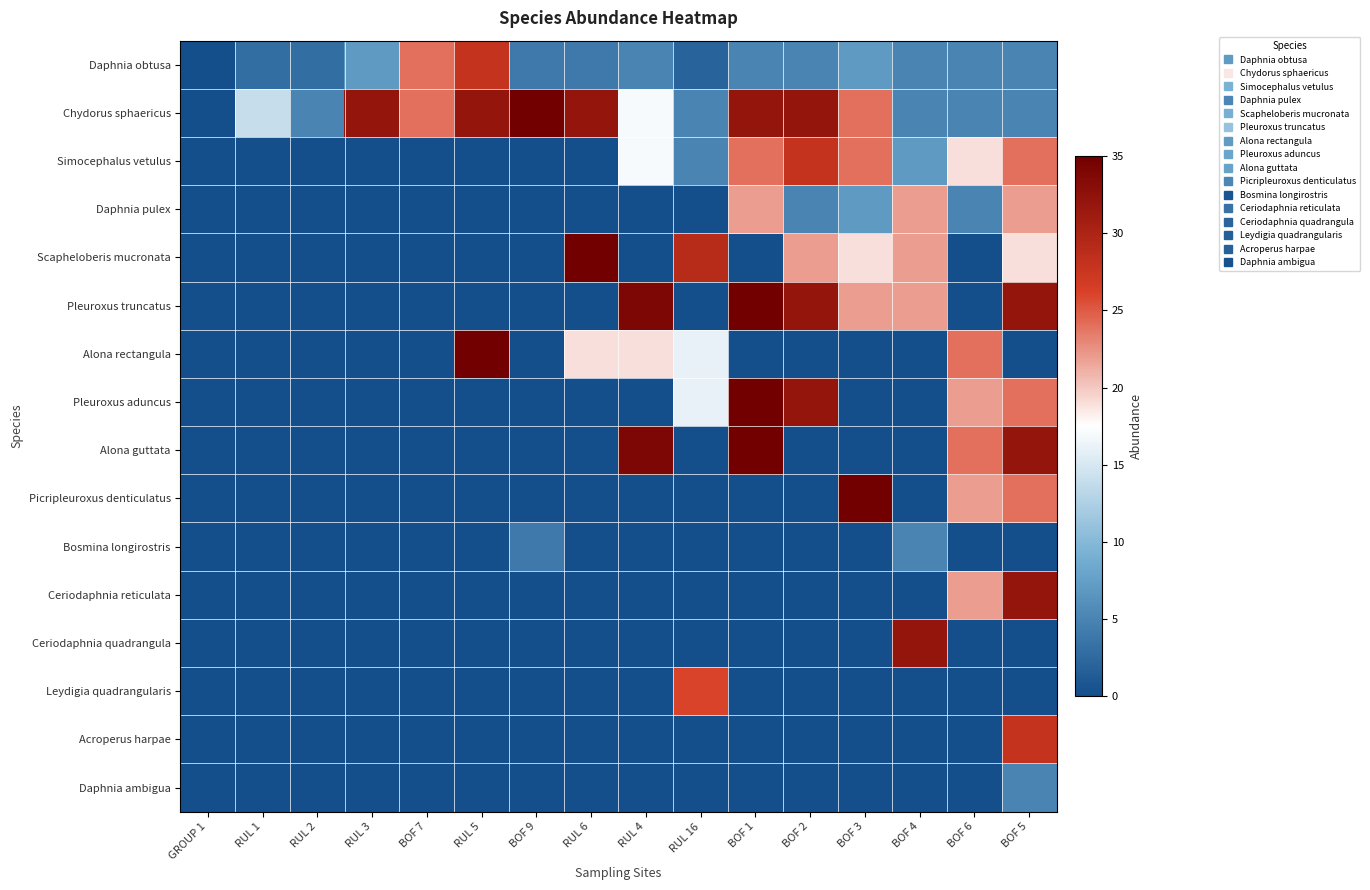

Reading right to left, list all the values displayed in this chart.

Daphnia obtusa: BOF 5=5	BOF 6=5	BOF 4=5	BOF 3=7	BOF 2=5	BOF 1=5	RUL 16=2	RUL 4=5	RUL 6=4	BOF 9=4	RUL 5=28	BOF 7=24	RUL 3=7	RUL 2=3	RUL 1=3	GROUP 1=0
Chydorus sphaericus: BOF 5=5	BOF 6=5	BOF 4=5	BOF 3=24	BOF 2=32	BOF 1=32	RUL 16=5	RUL 4=17	RUL 6=32	BOF 9=35	RUL 5=32	BOF 7=24	RUL 3=32	RUL 2=5	RUL 1=14	GROUP 1=0
Simocephalus vetulus: BOF 5=24	BOF 6=19	BOF 4=7	BOF 3=24	BOF 2=28	BOF 1=24	RUL 16=5	RUL 4=17	RUL 6=0	BOF 9=0	RUL 5=0	BOF 7=0	RUL 3=0	RUL 2=0	RUL 1=0	GROUP 1=0
Daphnia pulex: BOF 5=22	BOF 6=5	BOF 4=22	BOF 3=7	BOF 2=5	BOF 1=22	RUL 16=0	RUL 4=0	RUL 6=0	BOF 9=0	RUL 5=0	BOF 7=0	RUL 3=0	RUL 2=0	RUL 1=0	GROUP 1=0
Scapheloberis mucronata: BOF 5=19	BOF 6=0	BOF 4=22	BOF 3=19	BOF 2=22	BOF 1=0	RUL 16=29	RUL 4=0	RUL 6=35	BOF 9=0	RUL 5=0	BOF 7=0	RUL 3=0	RUL 2=0	RUL 1=0	GROUP 1=0
Pleuroxus truncatus: BOF 5=32	BOF 6=0	BOF 4=22	BOF 3=22	BOF 2=32	BOF 1=35	RUL 16=0	RUL 4=34	RUL 6=0	BOF 9=0	RUL 5=0	BOF 7=0	RUL 3=0	RUL 2=0	RUL 1=0	GROUP 1=0
Alona rectangula: BOF 5=0	BOF 6=24	BOF 4=0	BOF 3=0	BOF 2=0	BOF 1=0	RUL 16=16	RUL 4=19	RUL 6=19	BOF 9=0	RUL 5=35	BOF 7=0	RUL 3=0	RUL 2=0	RUL 1=0	GROUP 1=0
Pleuroxus aduncus: BOF 5=24	BOF 6=22	BOF 4=0	BOF 3=0	BOF 2=32	BOF 1=35	RUL 16=16	RUL 4=0	RUL 6=0	BOF 9=0	RUL 5=0	BOF 7=0	RUL 3=0	RUL 2=0	RUL 1=0	GROUP 1=0
Alona guttata: BOF 5=32	BOF 6=24	BOF 4=0	BOF 3=0	BOF 2=0	BOF 1=35	RUL 16=0	RUL 4=34	RUL 6=0	BOF 9=0	RUL 5=0	BOF 7=0	RUL 3=0	RUL 2=0	RUL 1=0	GROUP 1=0
Picripleuroxus denticulatus: BOF 5=24	BOF 6=22	BOF 4=0	BOF 3=35	BOF 2=0	BOF 1=0	RUL 16=0	RUL 4=0	RUL 6=0	BOF 9=0	RUL 5=0	BOF 7=0	RUL 3=0	RUL 2=0	RUL 1=0	GROUP 1=0
Bosmina longirostris: BOF 5=0	BOF 6=0	BOF 4=5	BOF 3=0	BOF 2=0	BOF 1=0	RUL 16=0	RUL 4=0	RUL 6=0	BOF 9=4	RUL 5=0	BOF 7=0	RUL 3=0	RUL 2=0	RUL 1=0	GROUP 1=0
Ceriodaphnia reticulata: BOF 5=32	BOF 6=22	BOF 4=0	BOF 3=0	BOF 2=0	BOF 1=0	RUL 16=0	RUL 4=0	RUL 6=0	BOF 9=0	RUL 5=0	BOF 7=0	RUL 3=0	RUL 2=0	RUL 1=0	GROUP 1=0
Ceriodaphnia quadrangula: BOF 5=0	BOF 6=0	BOF 4=32	BOF 3=0	BOF 2=0	BOF 1=0	RUL 16=0	RUL 4=0	RUL 6=0	BOF 9=0	RUL 5=0	BOF 7=0	RUL 3=0	RUL 2=0	RUL 1=0	GROUP 1=0
Leydigia quadrangularis: BOF 5=0	BOF 6=0	BOF 4=0	BOF 3=0	BOF 2=0	BOF 1=0	RUL 16=26	RUL 4=0	RUL 6=0	BOF 9=0	RUL 5=0	BOF 7=0	RUL 3=0	RUL 2=0	RUL 1=0	GROUP 1=0
Acroperus harpae: BOF 5=28	BOF 6=0	BOF 4=0	BOF 3=0	BOF 2=0	BOF 1=0	RUL 16=0	RUL 4=0	RUL 6=0	BOF 9=0	RUL 5=0	BOF 7=0	RUL 3=0	RUL 2=0	RUL 1=0	GROUP 1=0
Daphnia ambigua: BOF 5=5	BOF 6=0	BOF 4=0	BOF 3=0	BOF 2=0	BOF 1=0	RUL 16=0	RUL 4=0	RUL 6=0	BOF 9=0	RUL 5=0	BOF 7=0	RUL 3=0	RUL 2=0	RUL 1=0	GROUP 1=0